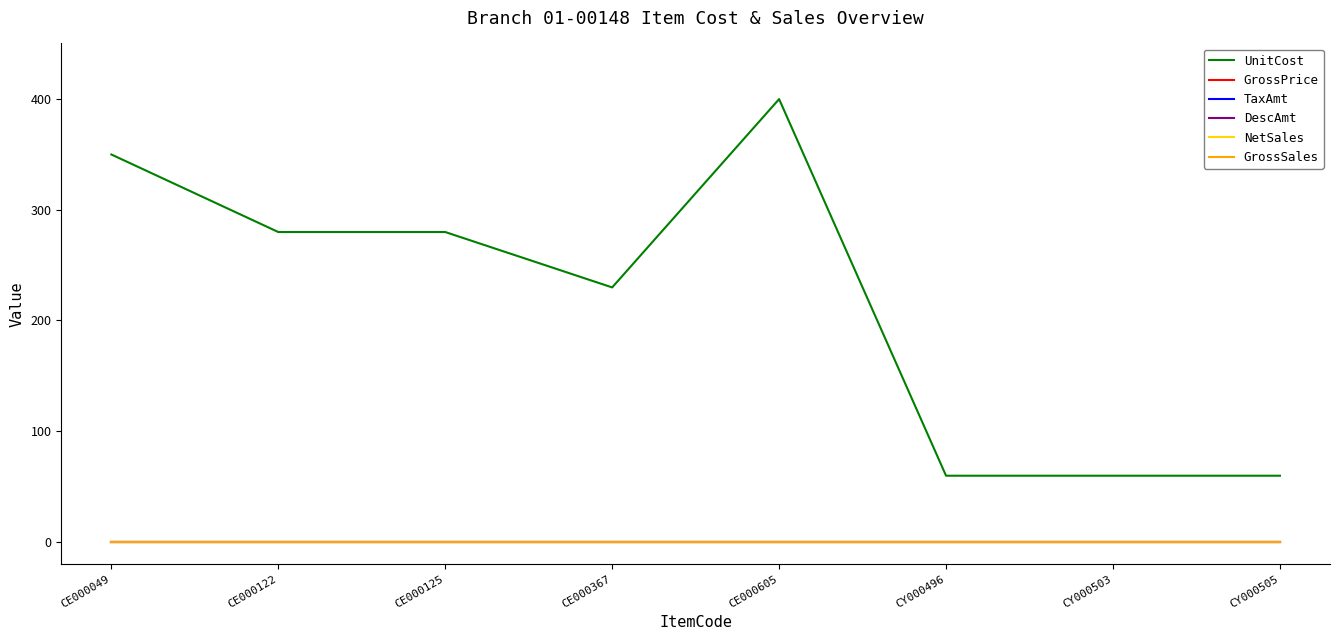

Is this an area chart (filled region under the line)?

No